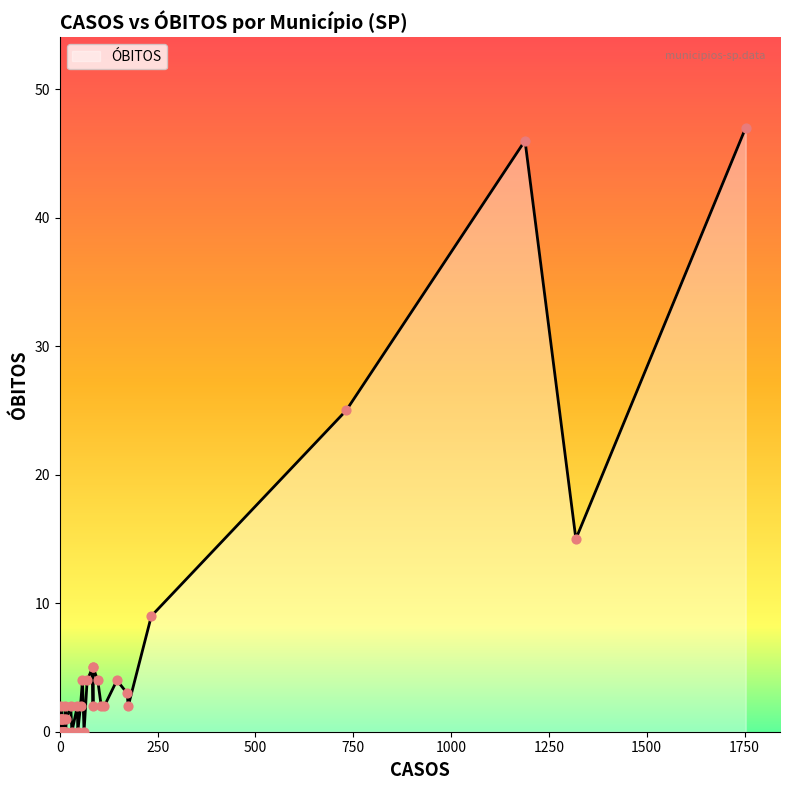

Which has a higher value, arealva or aparecida d'oeste?

arealva